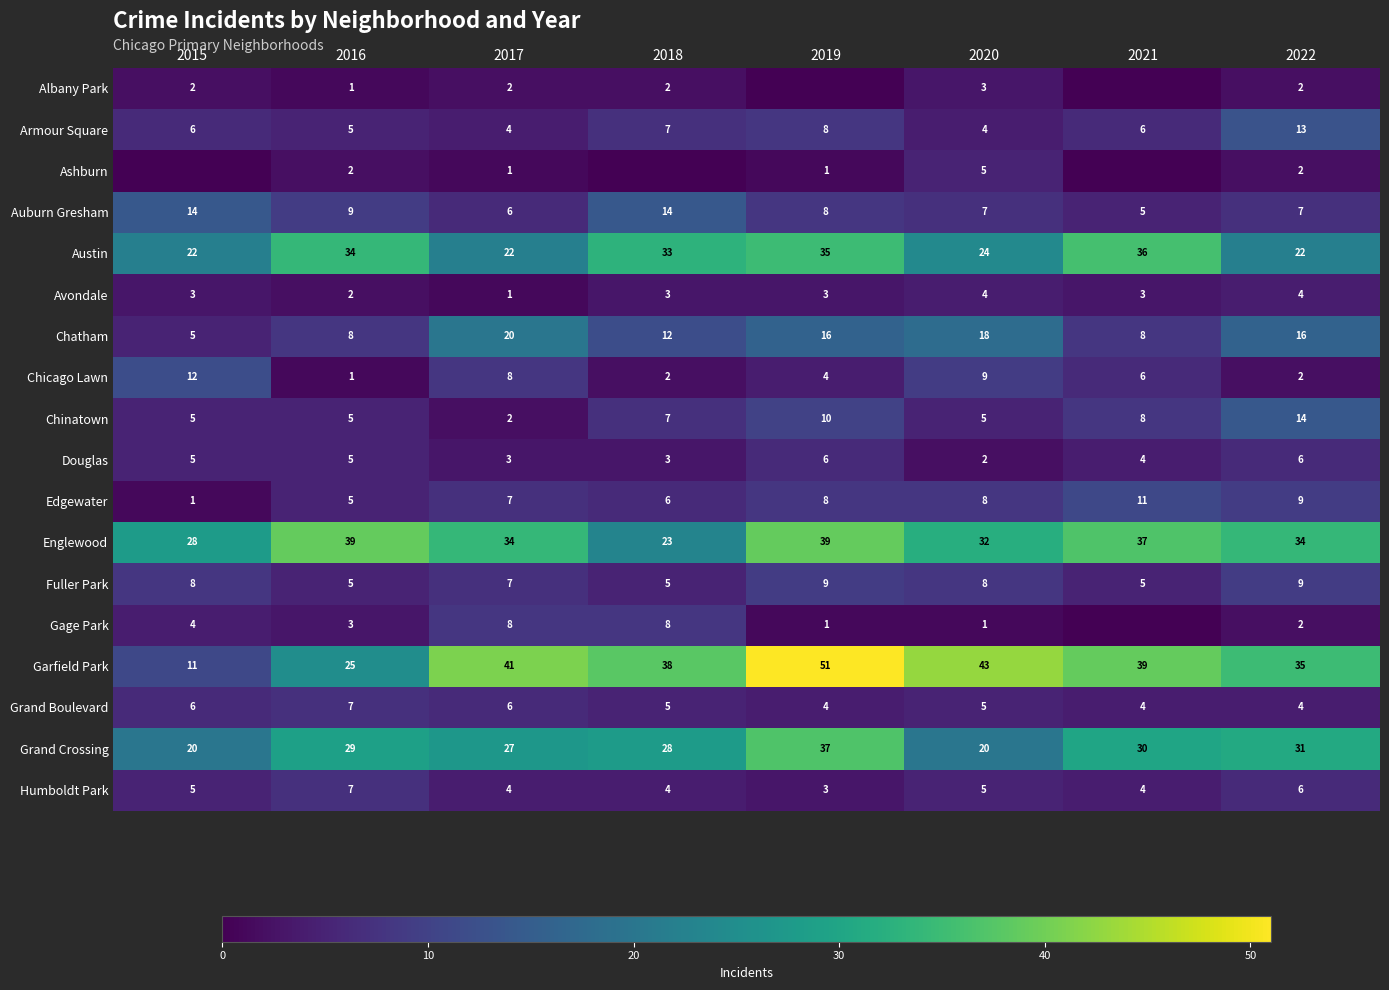

Read the Edgewater value at 2018.

6